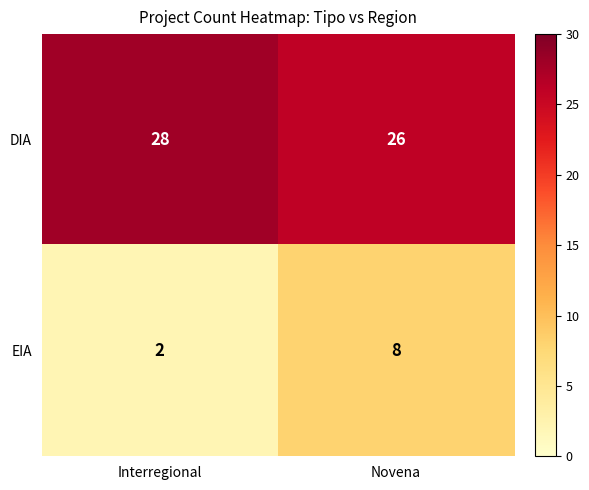

How many categories are shown in the chart?

2